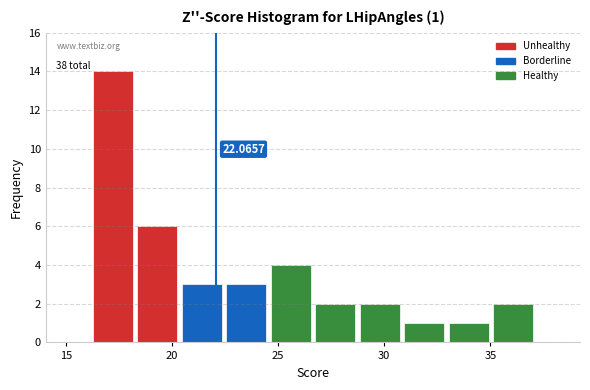

Over which range of the x-axis is the bar tallest?

16.0 to 18.5